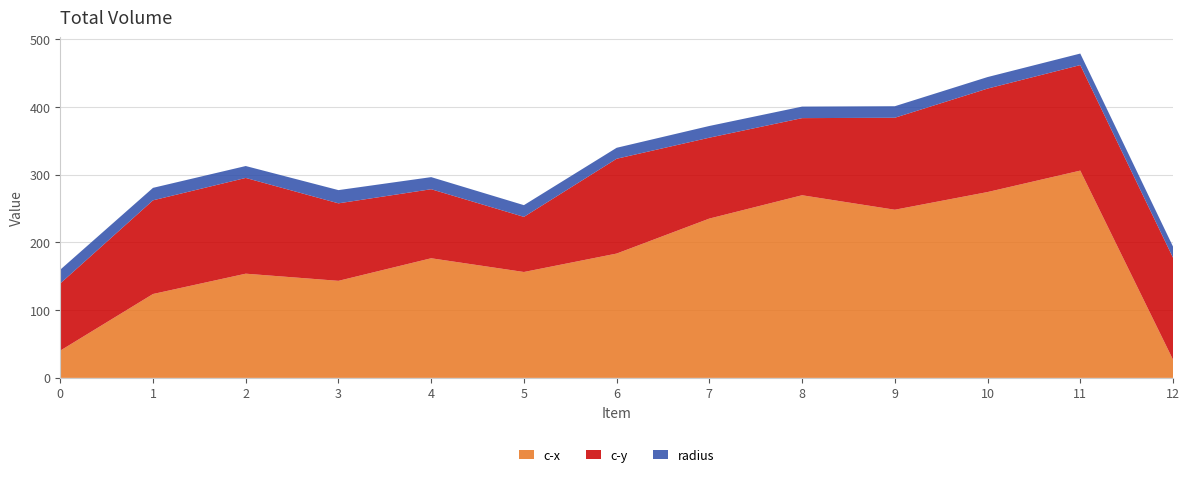

Reading left to right, extract all data points from this chart.

c-x: 0=40.3	1=123.9	2=153.9	3=143.3	4=176.7	5=156.4	6=183.6	7=235.3	8=269.7	9=248.3	10=274.4	11=306.1	12=26.9
c-y: 0=99.2	1=138.3	2=141.4	3=114.4	4=101.9	5=81.4	6=140.0	7=119.4	8=113.9	9=135.8	10=152.8	11=155.8	12=150.6
radius: 0=20.4	1=18.4	2=17.6	3=19.5	4=17.9	5=17.3	6=16.2	7=17.3	8=17.0	9=17.0	10=17.0	11=17.0	12=16.5